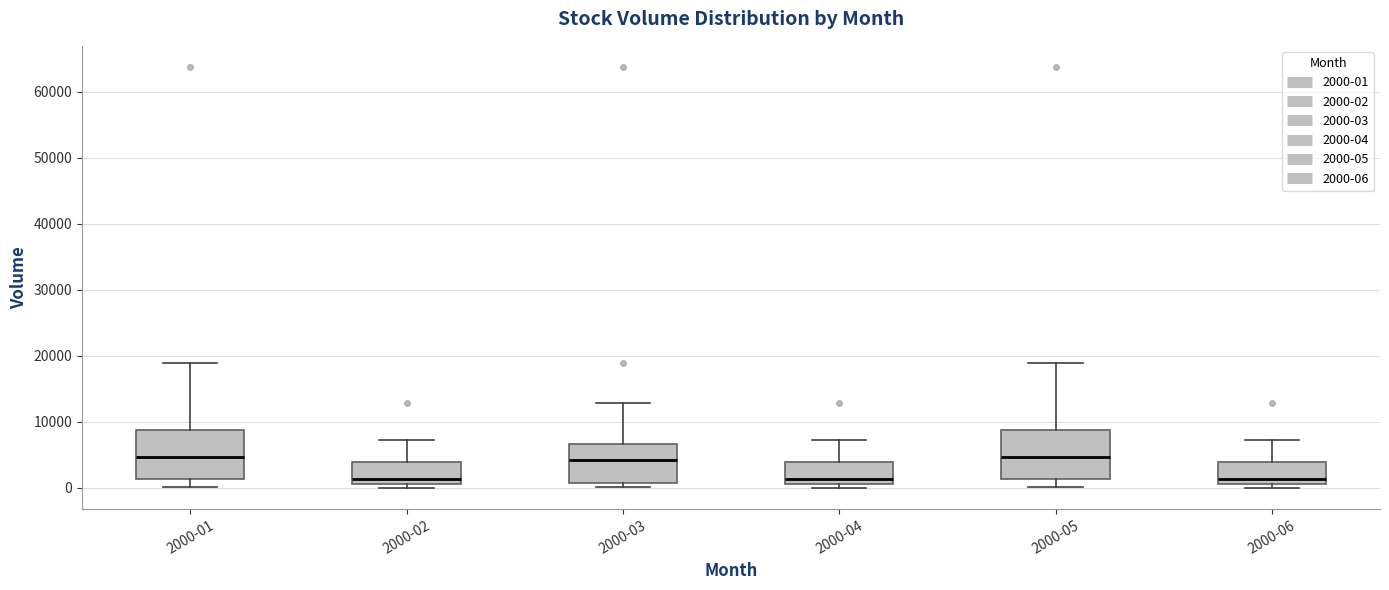

Where does the upper whisker of the box for 2000-01 end on the y-axis? The values are not printed on the chart, so give them approximately, as read against the axis.

19000